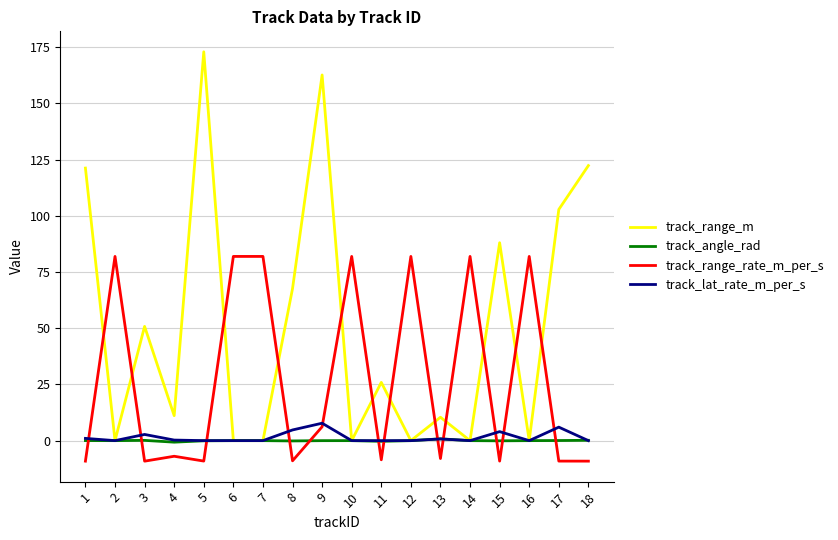

List the series in order of their peak value, highest first.

track_range_m, track_range_rate_m_per_s, track_lat_rate_m_per_s, track_angle_rad